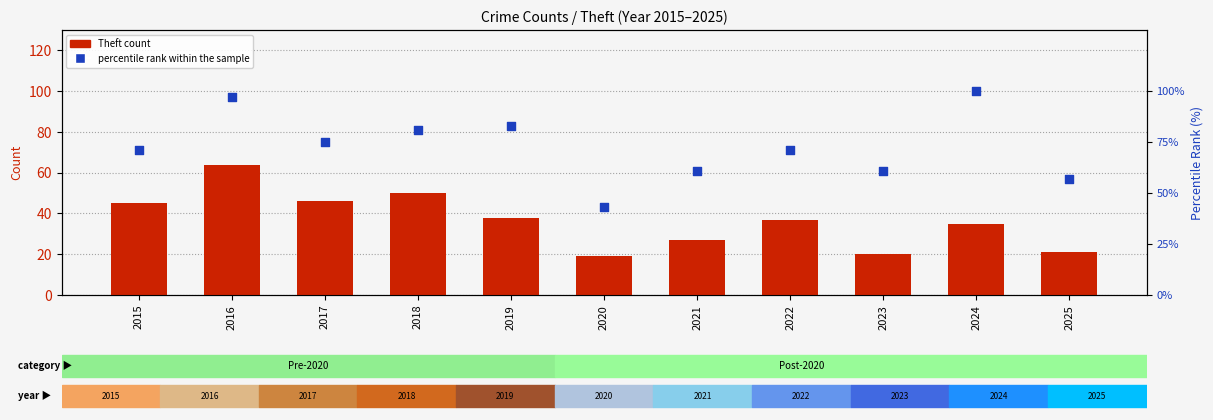

Is the value of Theft count at 2018 greater than the value of percentile rank within the sample at 2022?

No